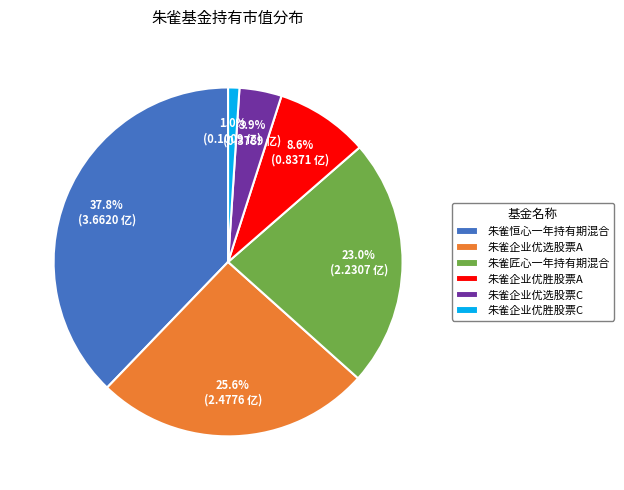

How many segments does this pie chart have?

6